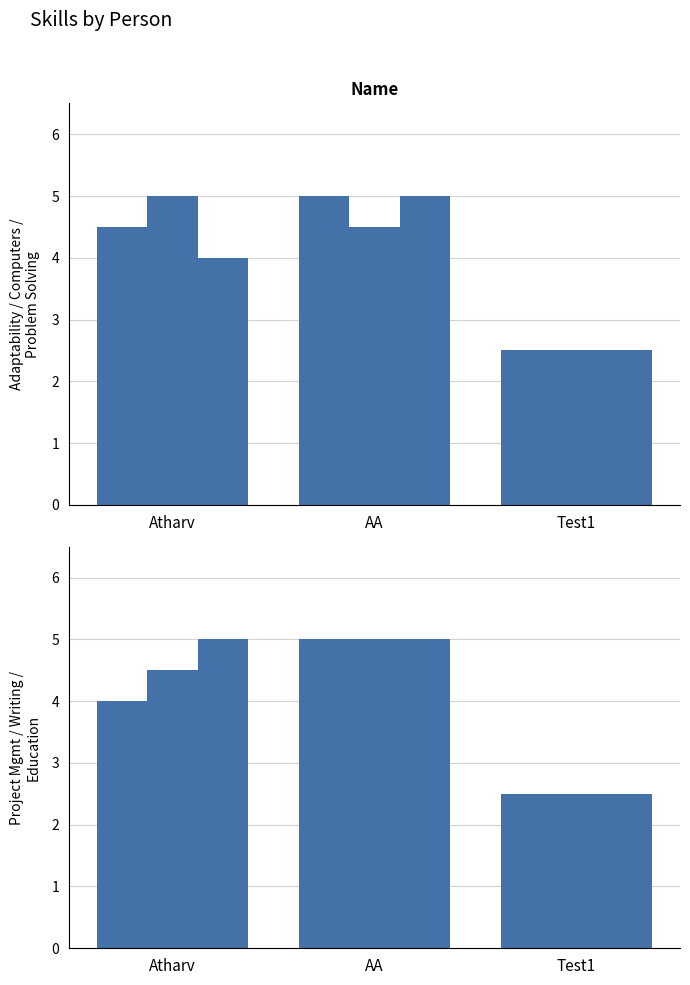

Does the chart contain any negative values?

No